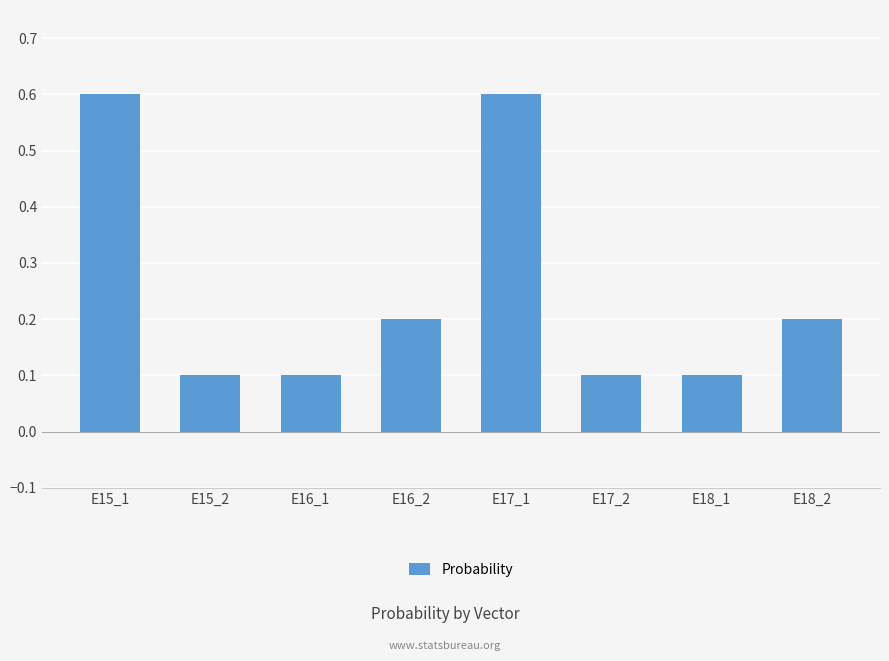

What is the greatest value displayed?

0.6